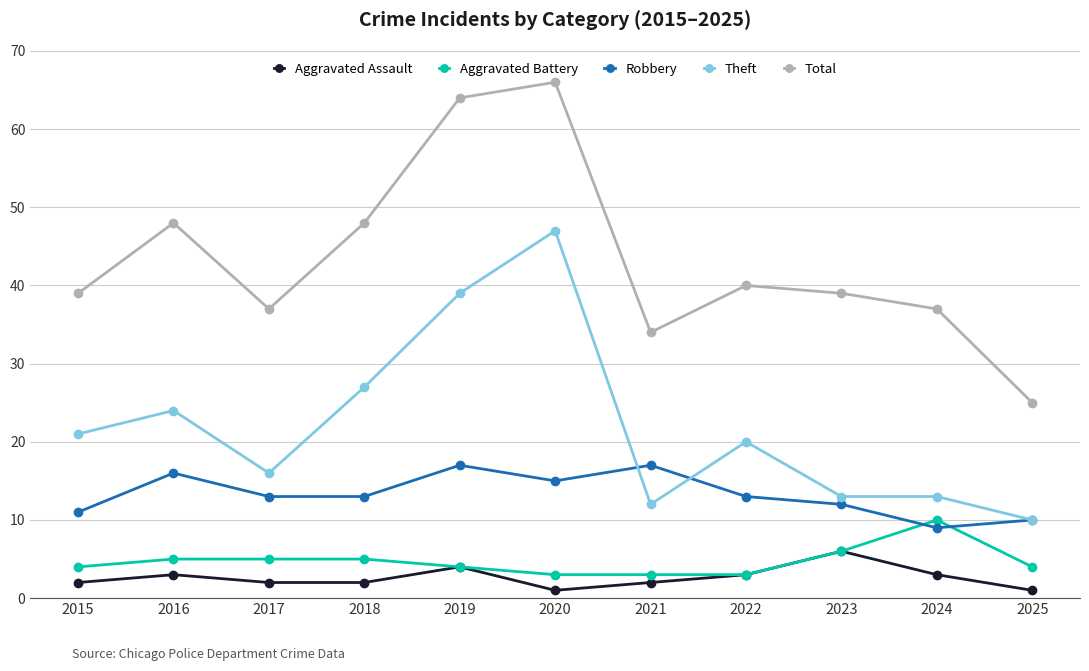

List the series in order of their peak value, highest first.

Total, Theft, Robbery, Aggravated Battery, Aggravated Assault